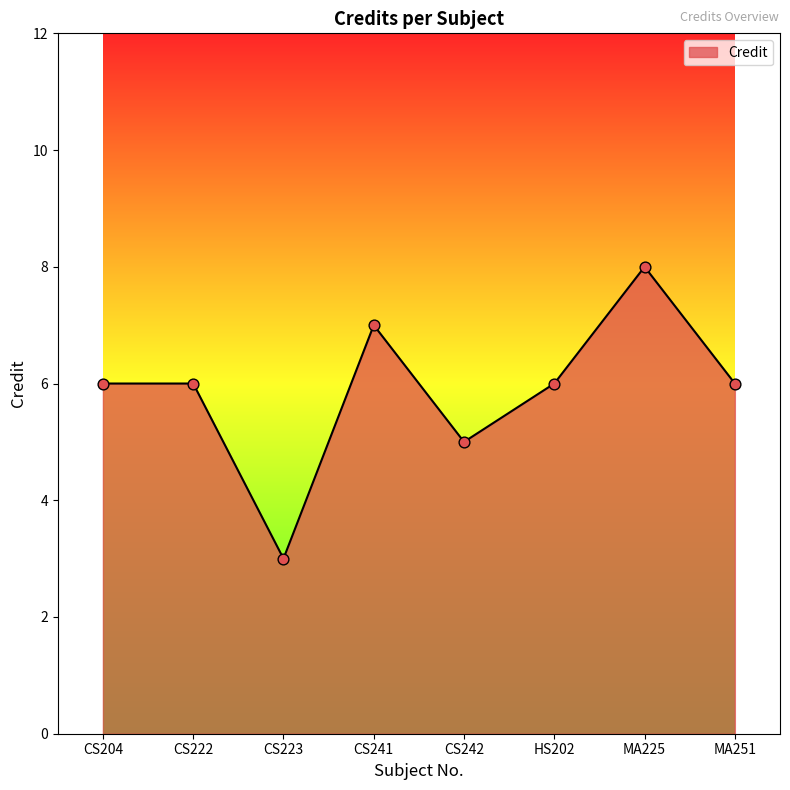

Between CS223 and MA251, which is larger?

MA251